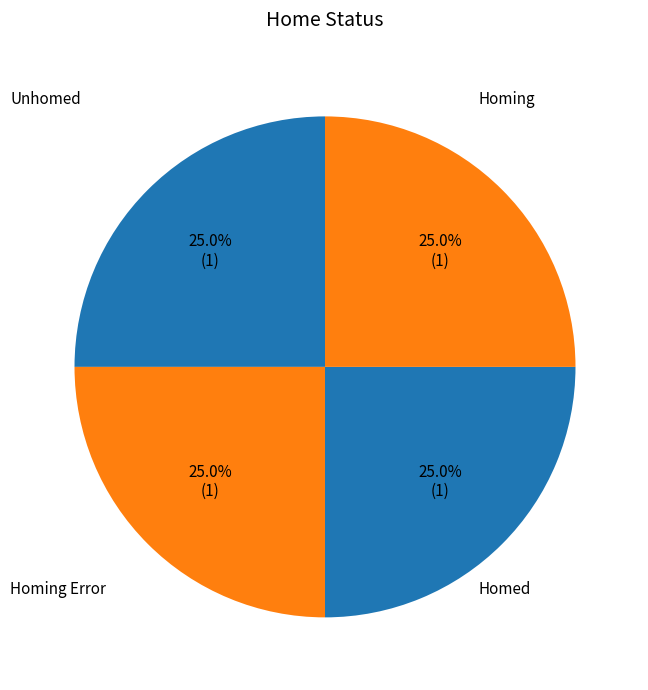

Which slice is the smallest?

Unhomed